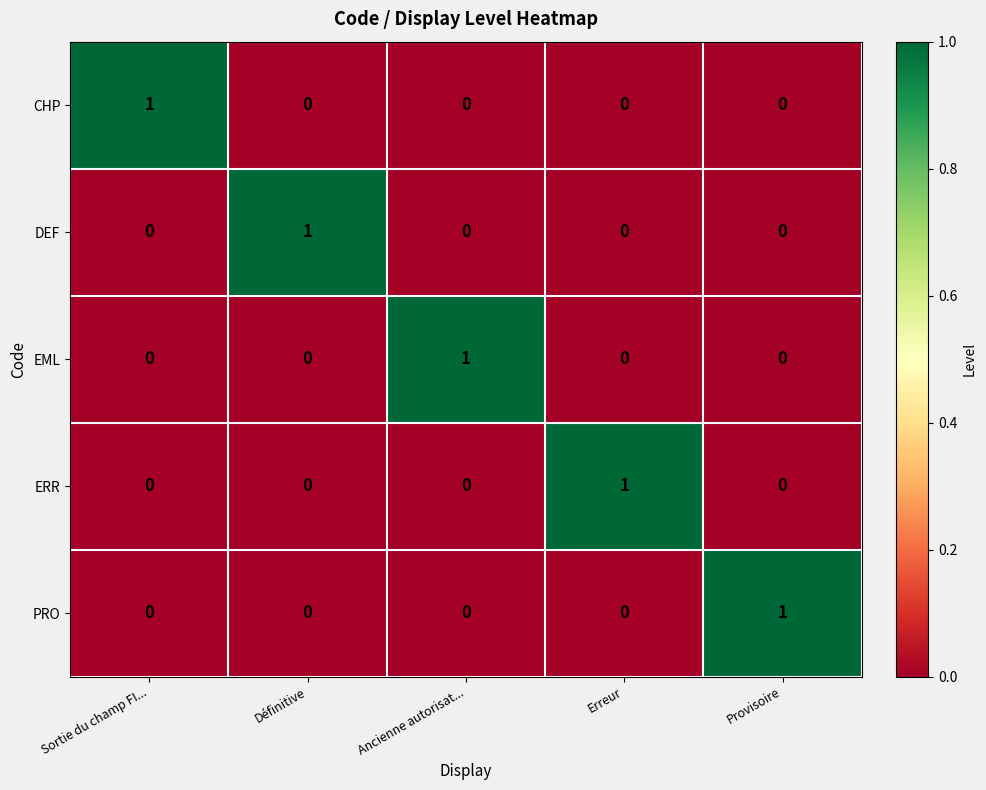

Which category has the highest value in the CHP series?

Sortie du champ FI...